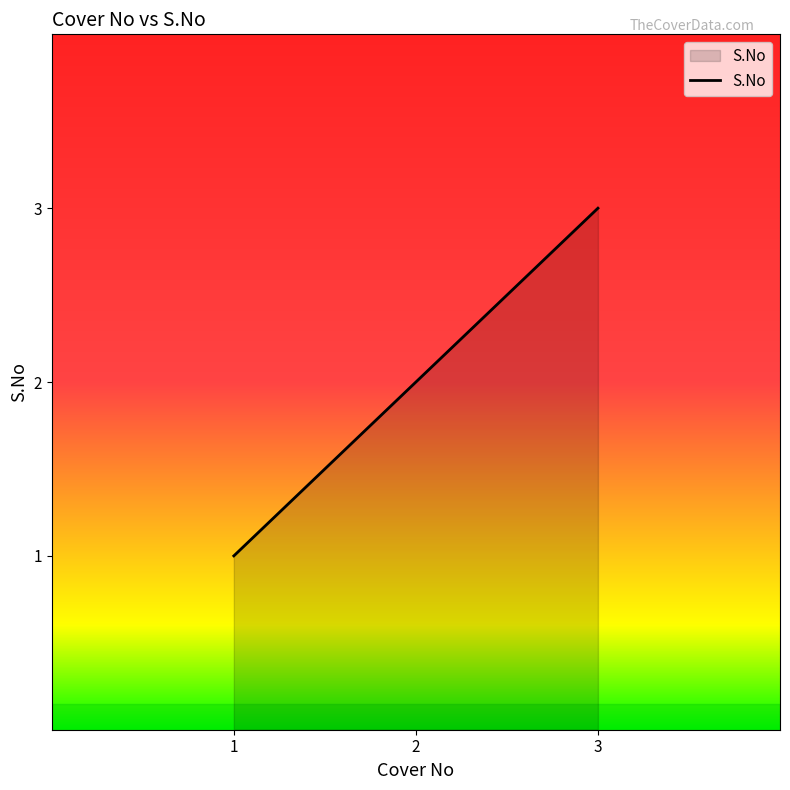

List the labels in order of value, smallest first.

1, 2, 3